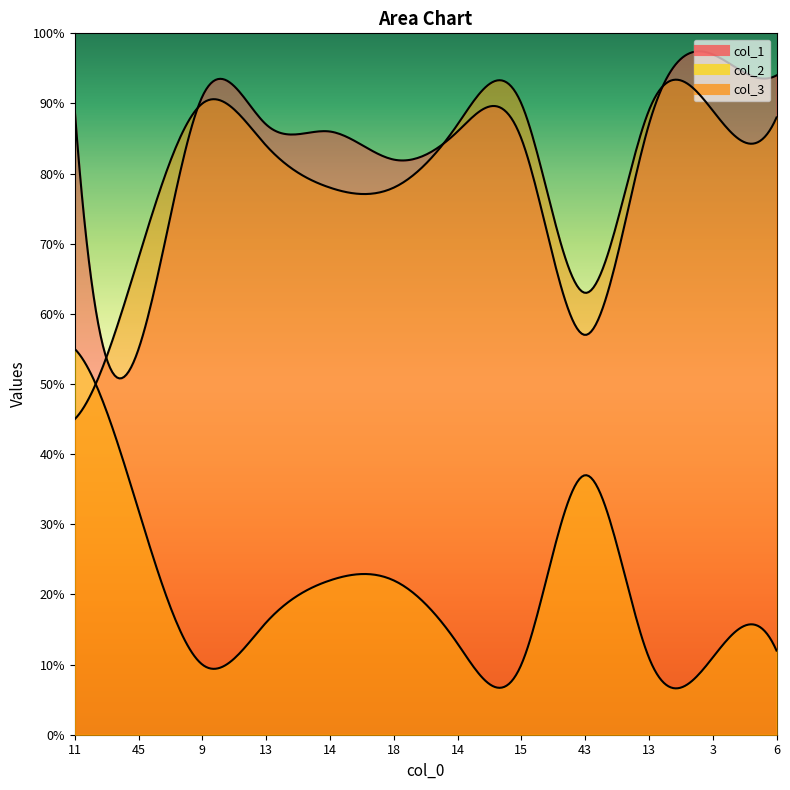

How many interior local peaks does the col_3 series have?

2